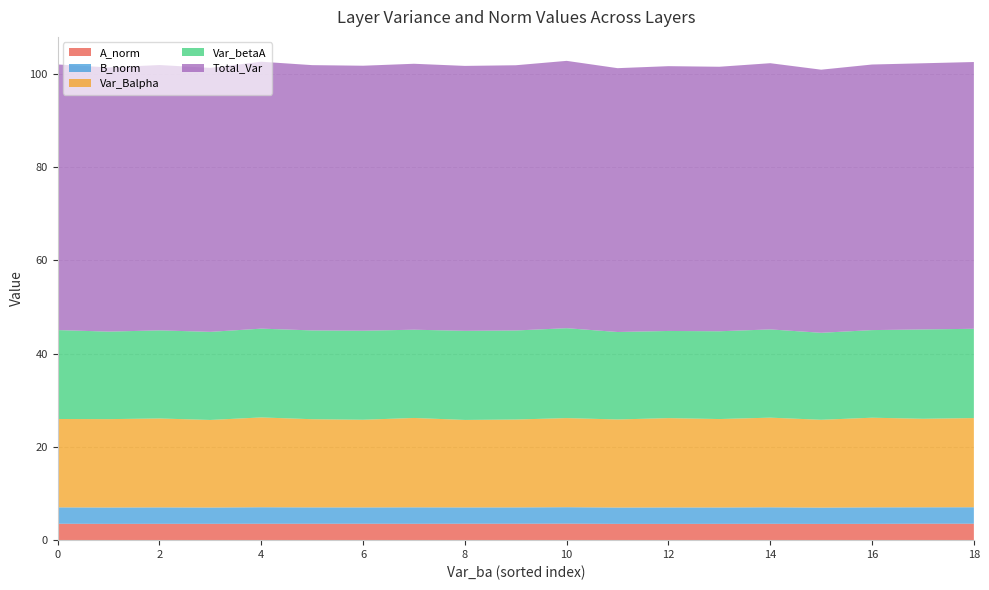

Reading left to right, what are all the values shown in this chart?

A_norm: 3.5	3.5	3.5	3.5	3.5	3.5	3.5	3.5	3.5	3.5	3.5	3.5	3.5	3.5	3.5	3.5	3.5	3.5	3.5
B_norm: 3.5	3.5	3.5	3.5	3.5	3.5	3.5	3.5	3.5	3.5	3.5	3.5	3.5	3.5	3.5	3.5	3.5	3.5	3.5
Var_Balpha: 18.9	18.9	19.1	18.8	19.2	18.9	18.8	19.2	18.8	18.8	19.1	18.9	19.1	19.0	19.2	18.8	19.2	19.0	19.1
Var_betaA: 19.1	18.8	18.9	18.9	19.0	19.0	19.1	18.9	19.1	19.1	19.3	18.7	18.7	18.8	18.9	18.6	18.8	19.1	19.1
Total_Var: 56.9	56.6	56.9	56.6	57.2	56.9	56.8	57.0	56.8	56.8	57.3	56.6	56.8	56.7	57.1	56.4	56.9	57.1	57.2